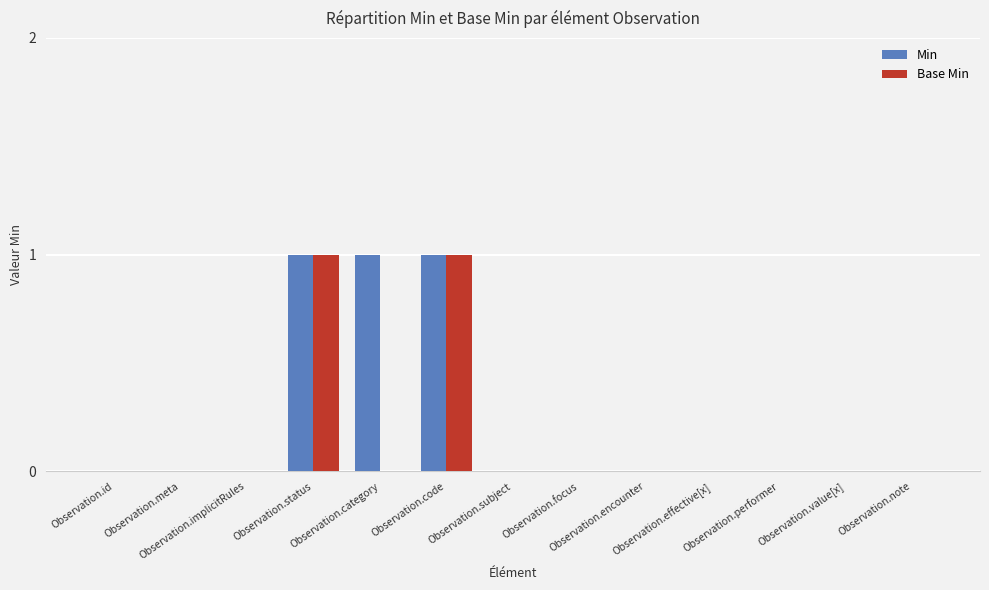

What is the sum of all Min values?

3